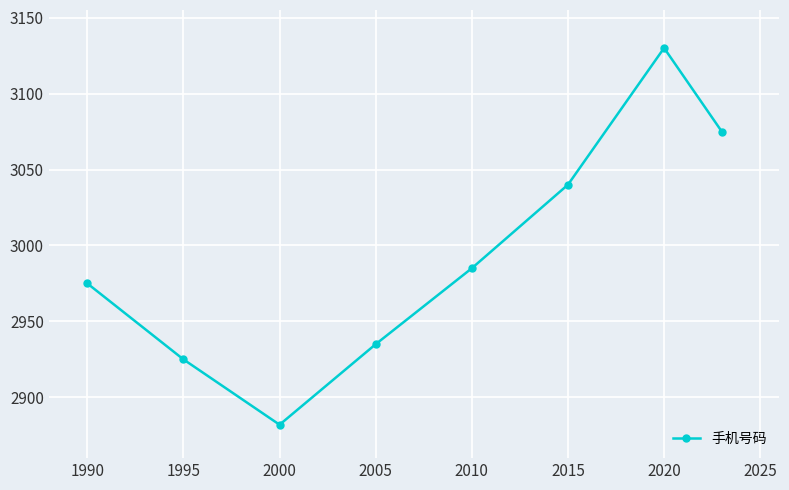

How many data points does each series have?

8